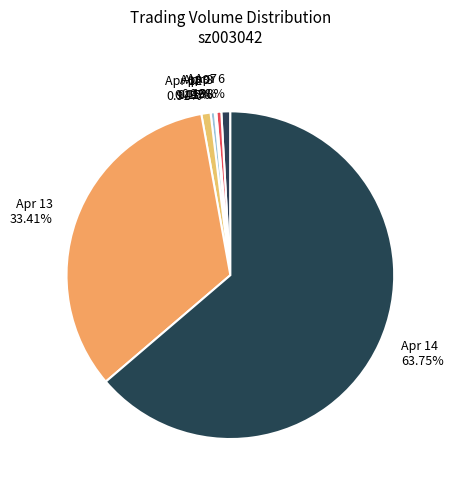

What is the largest slice in the pie chart?

Apr 14